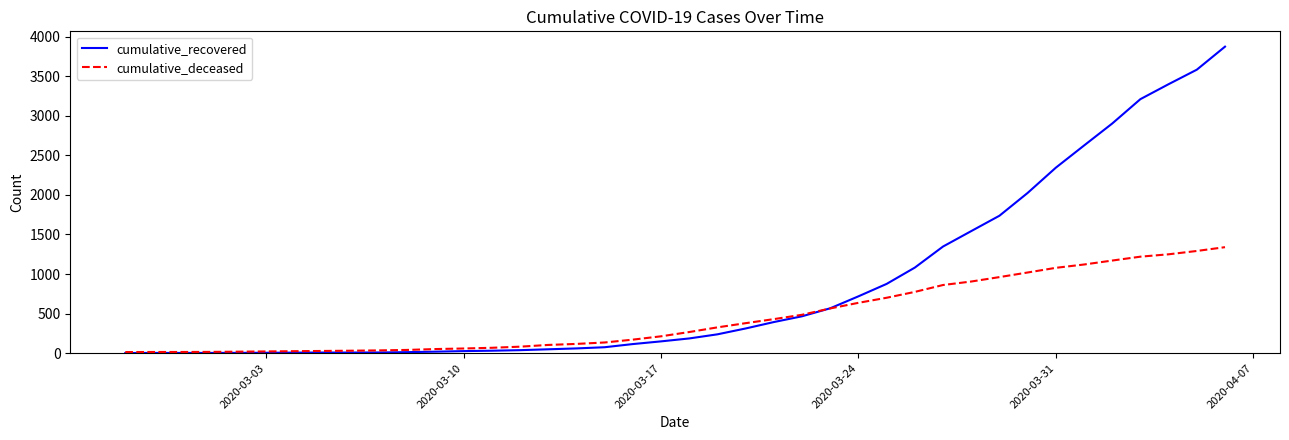

Which series has the largest total across all categories?

cumulative_recovered